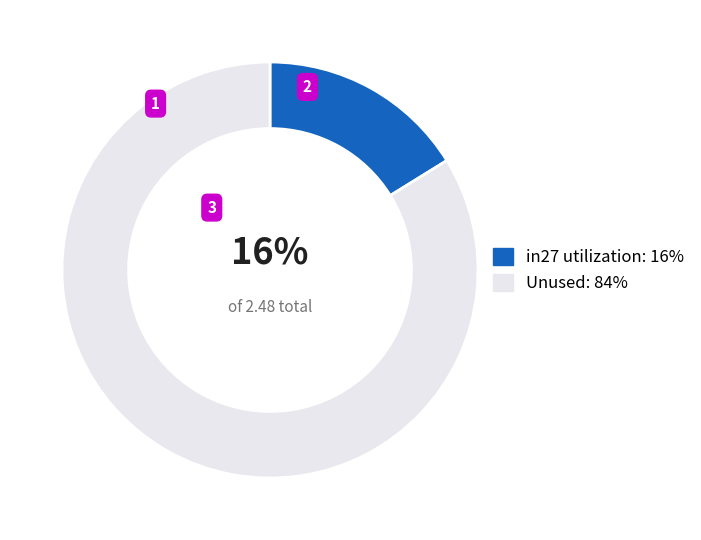

Rank the categories by value from highest to lowest.

Unused: 84%, in27 utilization: 16%